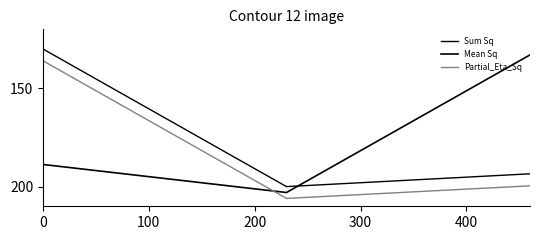

Count the Mean Sq values in the range 133 to 203.

3